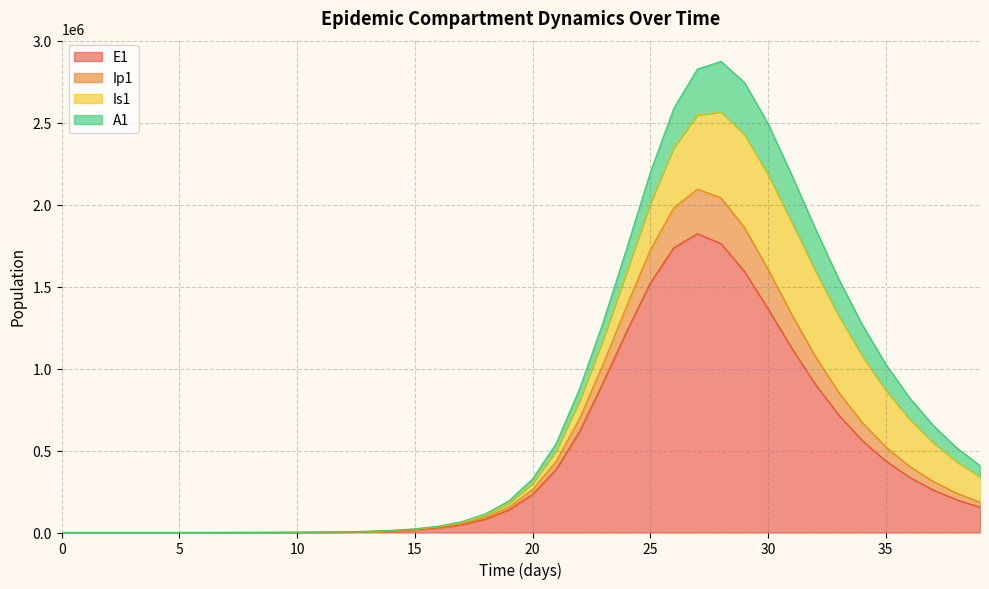

What is the sum of the Ip1 values at 17 and 16?

105520.8